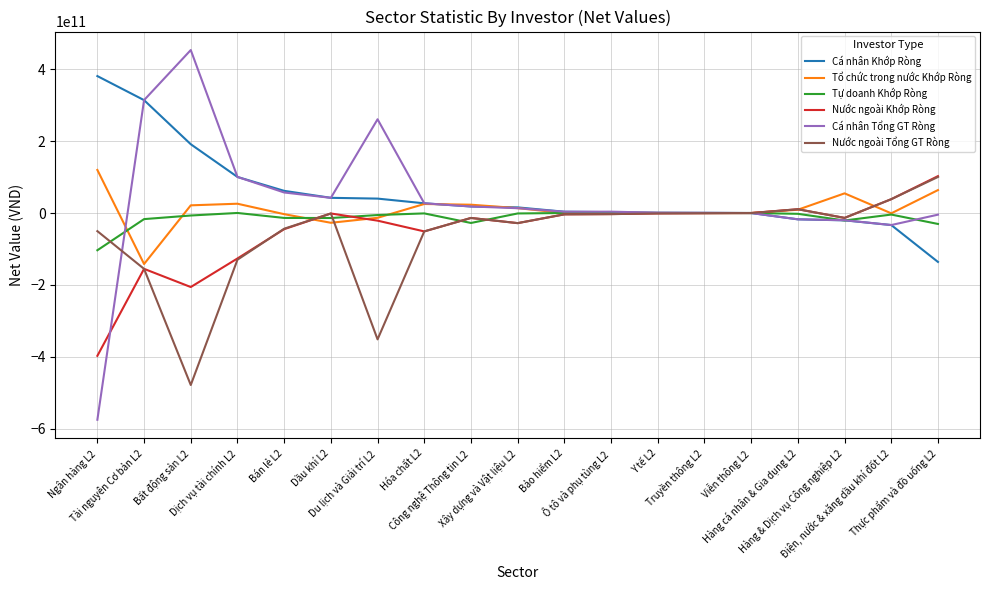

True or false: Cá nhân Tổng GT Ròng has a value of 42243850000 at Dầu khí L2.

True